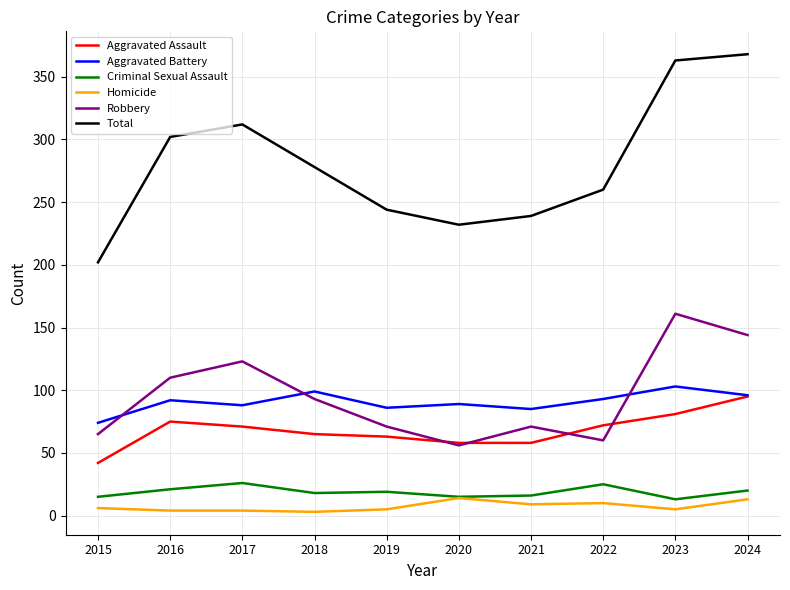

What are all the series names shown in the legend?

Aggravated Assault, Aggravated Battery, Criminal Sexual Assault, Homicide, Robbery, Total